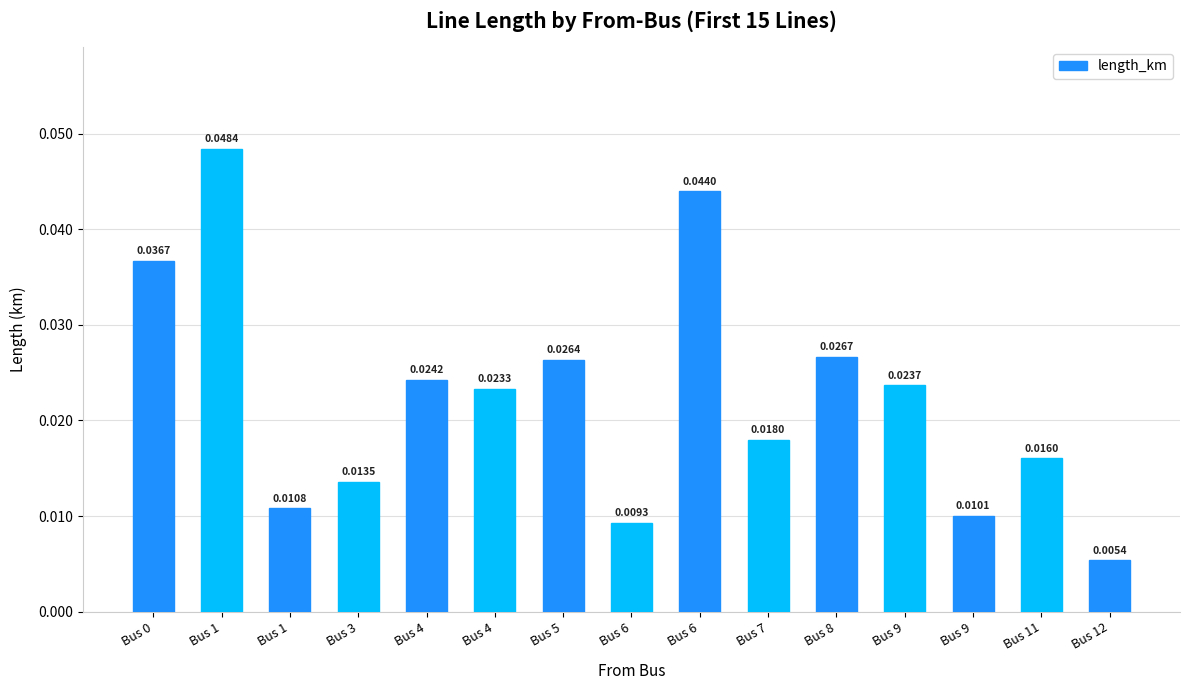

The value at Bus 12 is 0.0. True or false?

True